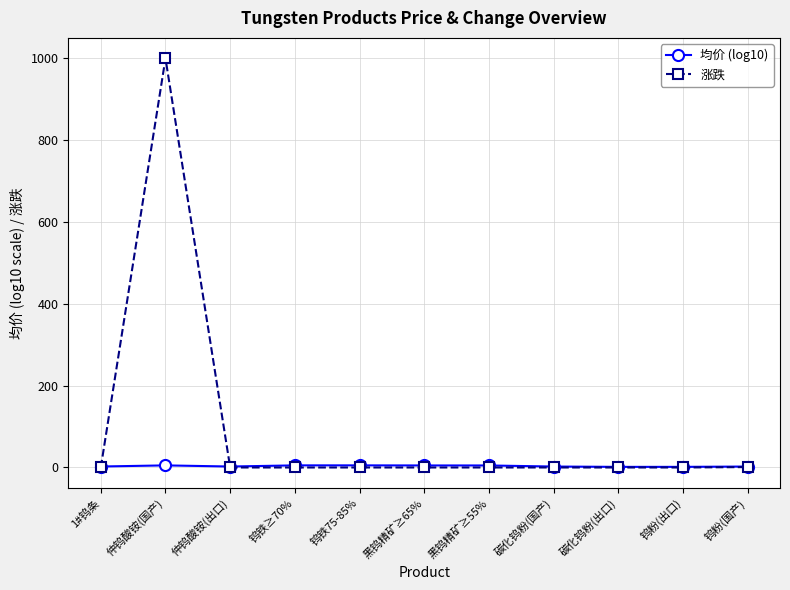

Which series has the largest range (max minus min)?

涨跌